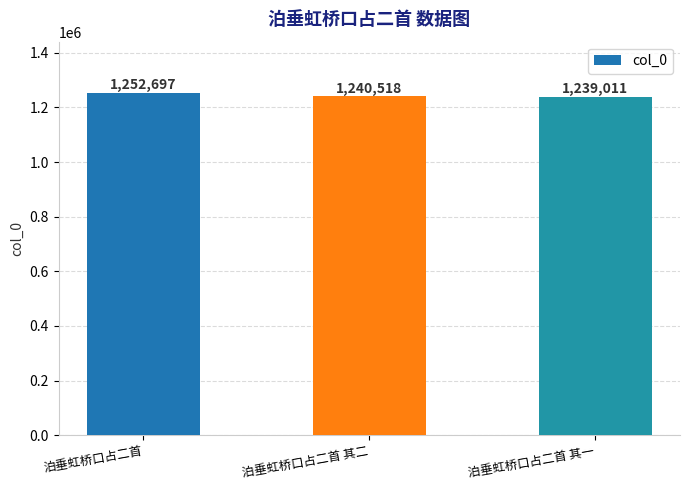

What is the difference between the values at 泊垂虹桥口占二首 其二 and 泊垂虹桥口占二首 其一?

1507